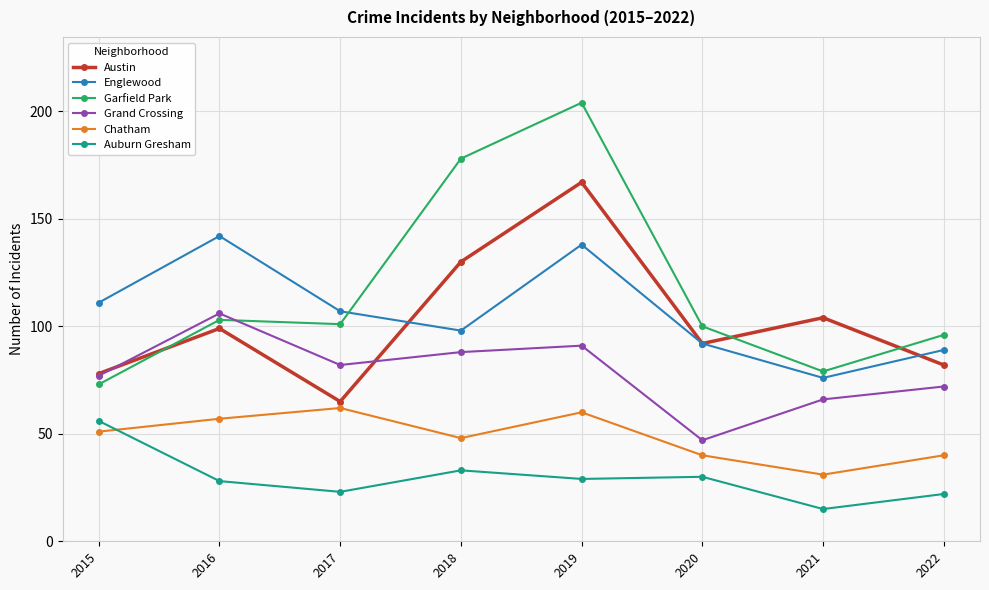

At which label is Austin closest to 116?

2021